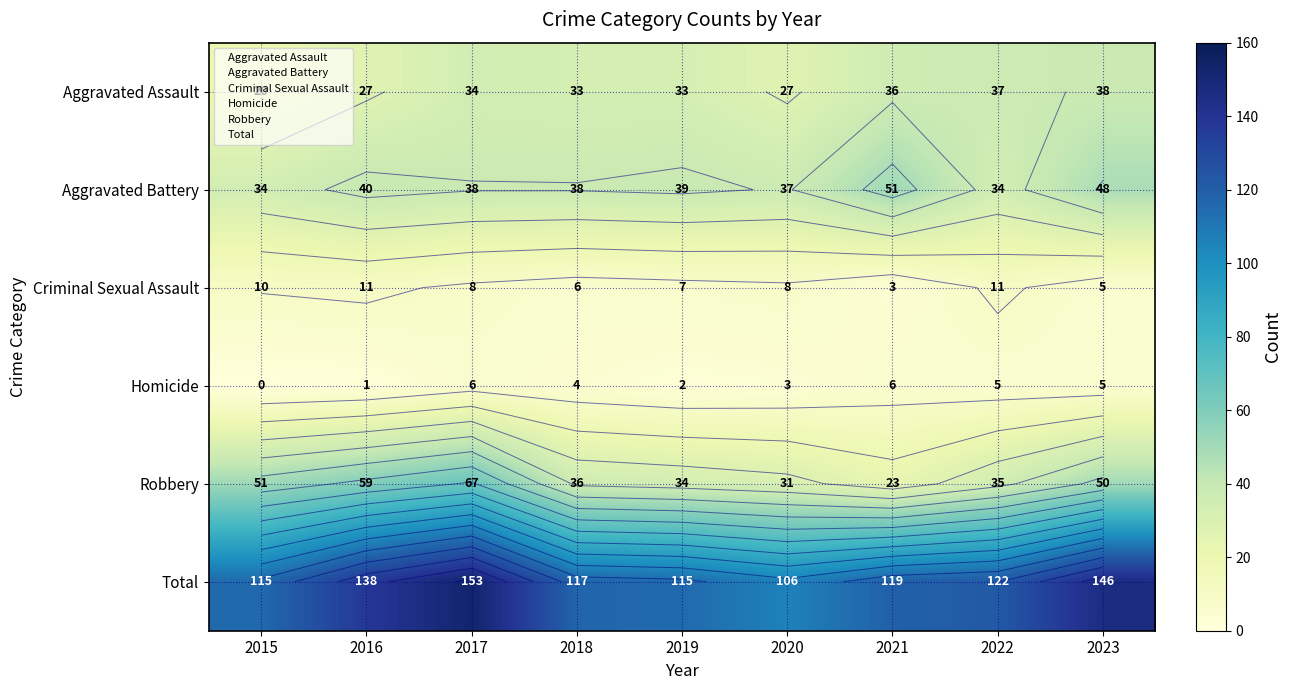

The value of Robbery at 2023 is 50. True or false?

True